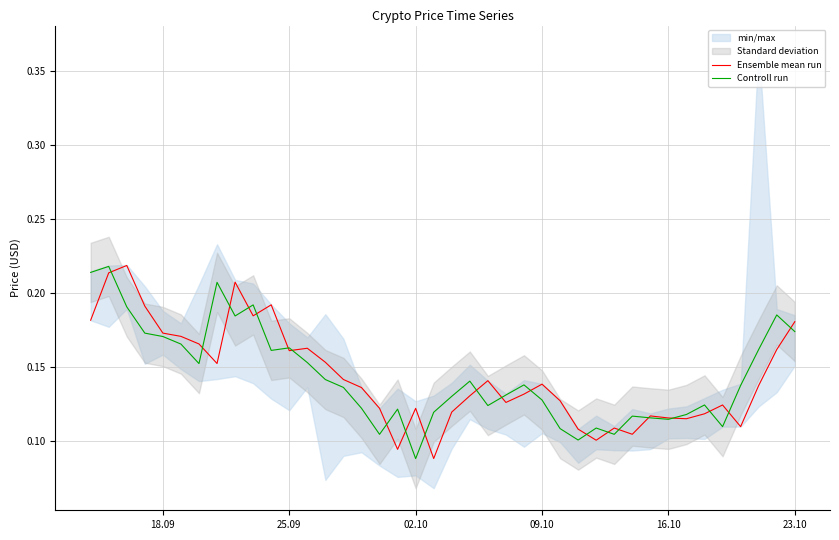

Which series has the largest total across all categories?

Controll run